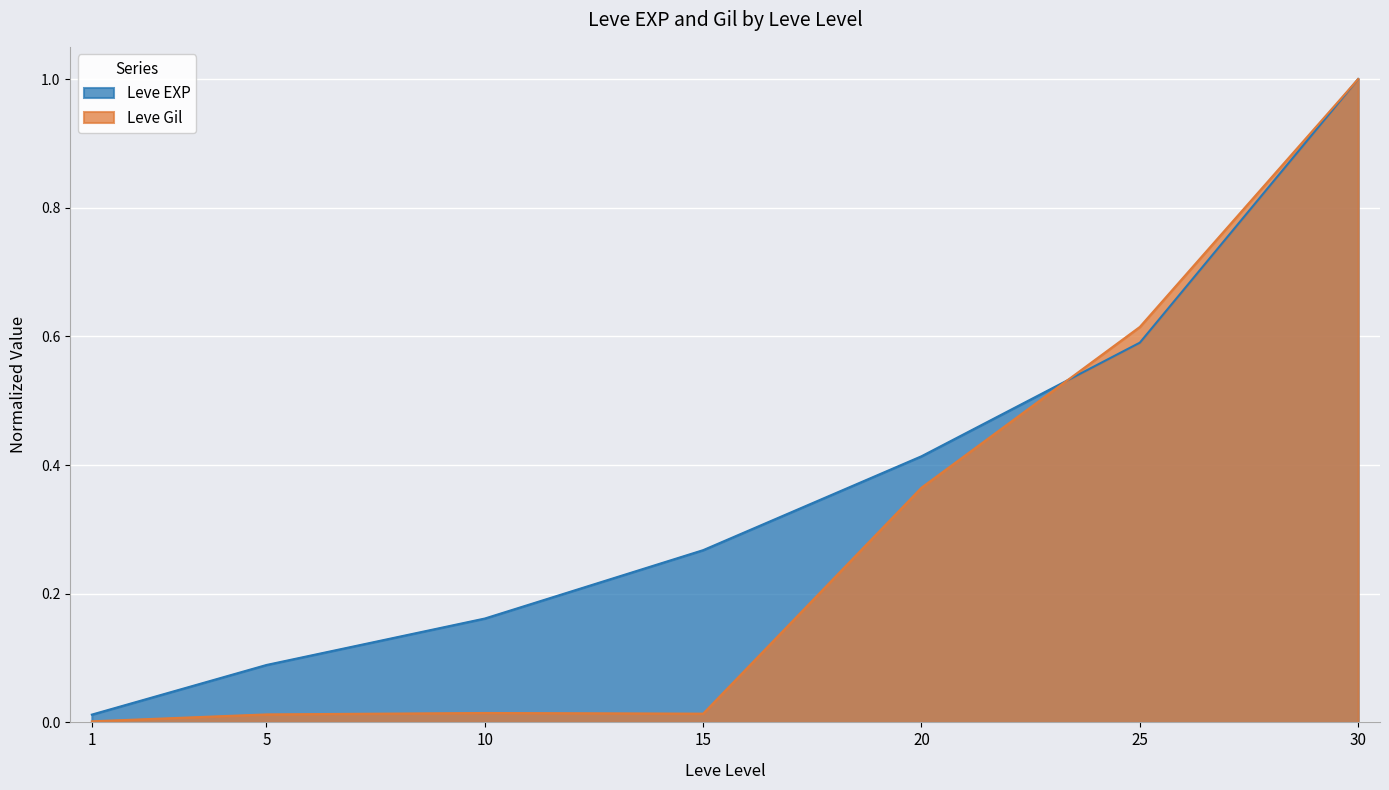

At which category does Leve Gil reach its first local peak?

10